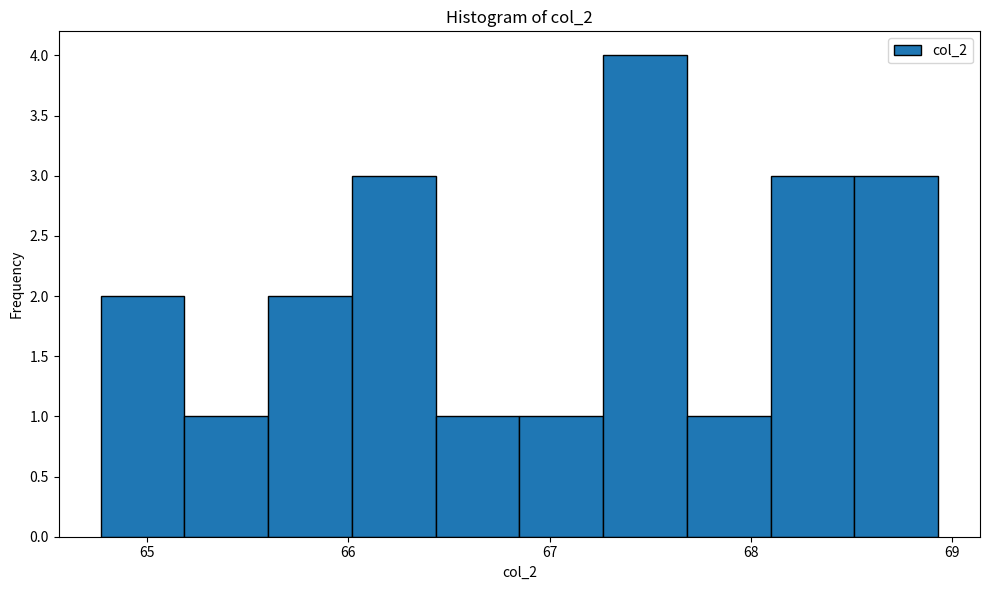

Which range on the x-axis has the tallest bar?

67.3 to 67.7